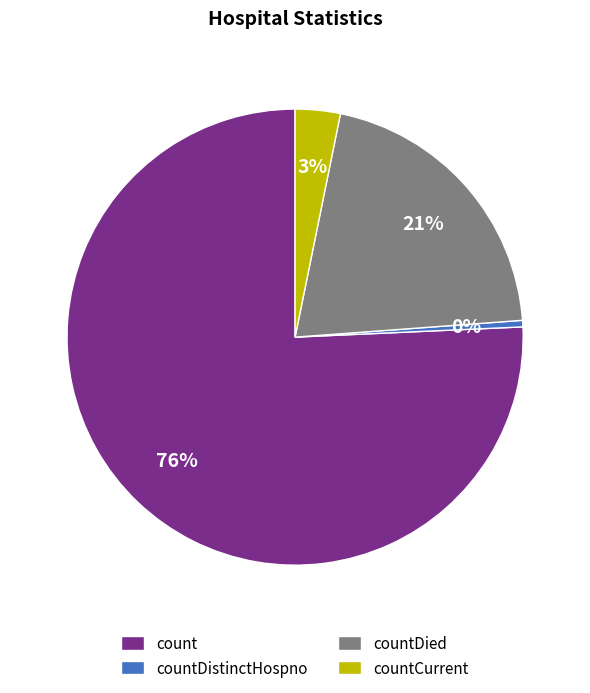

The countDied slice represents 29% of the pie. True or false?

False